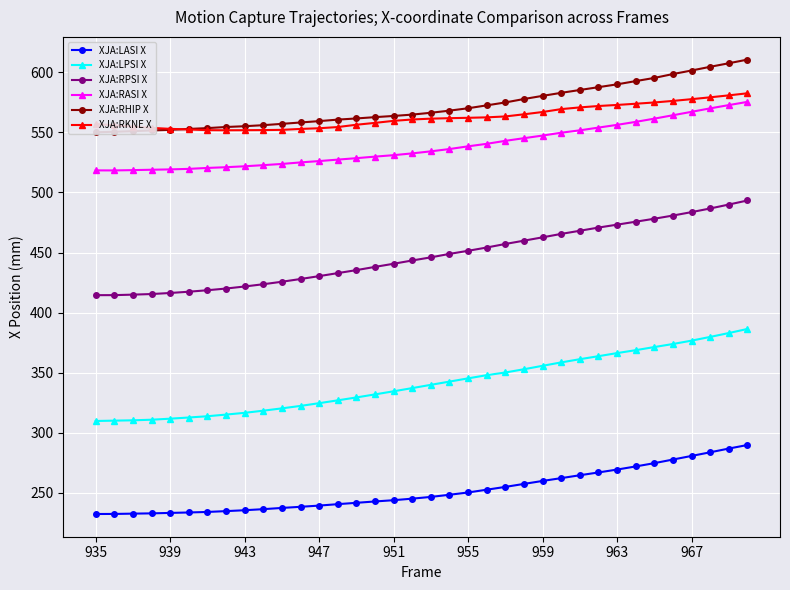

What are all the series names shown in the legend?

XJA:LASI X, XJA:LPSI X, XJA:RPSI X, XJA:RASI X, XJA:RHIP X, XJA:RKNE X